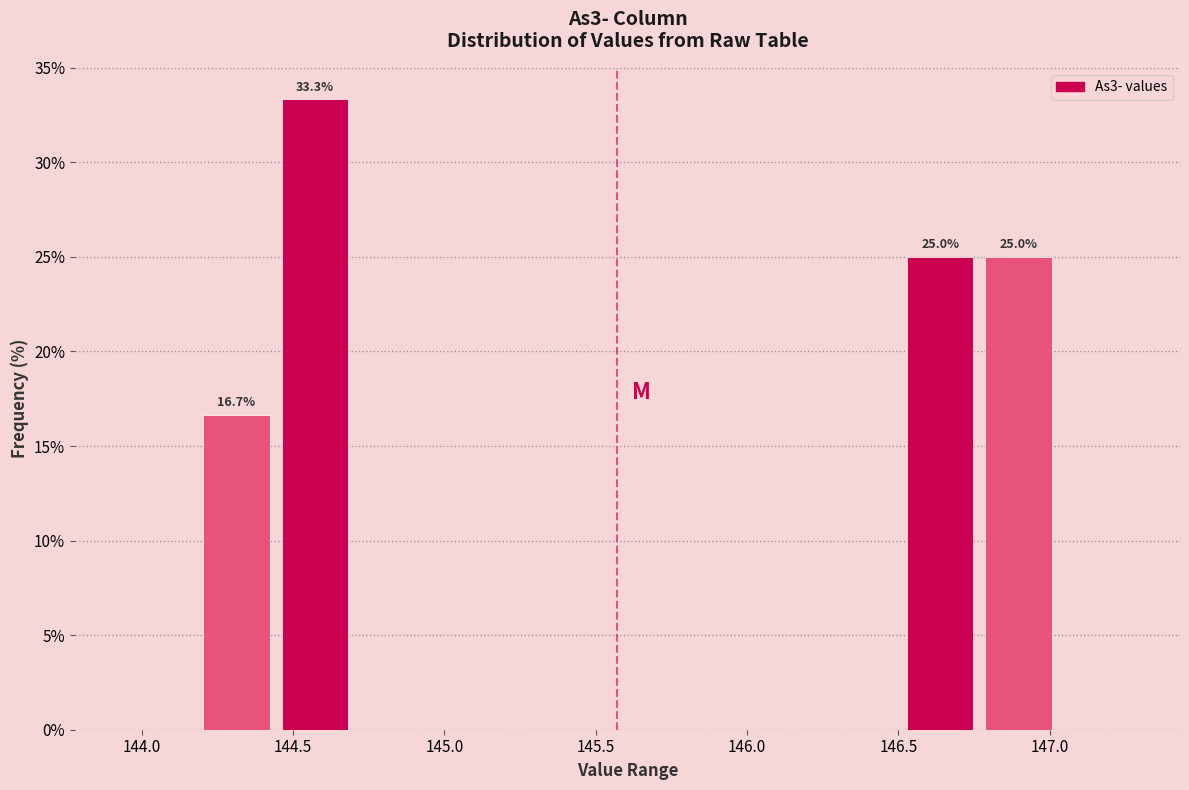

Which range on the x-axis has the tallest bar?

144.45 to 144.70